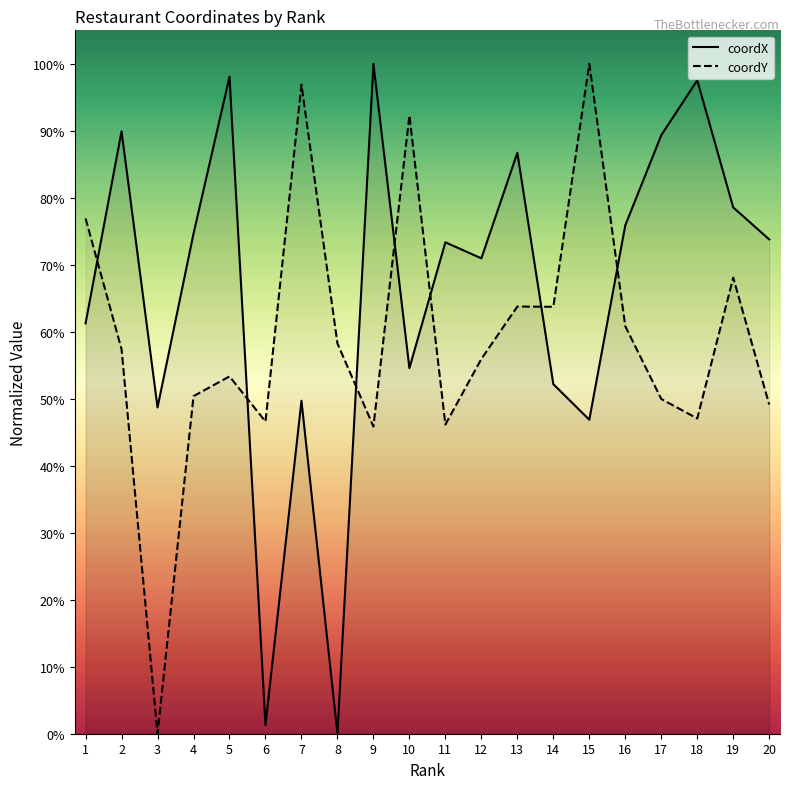

What are all the series names shown in the legend?

coordX, coordY